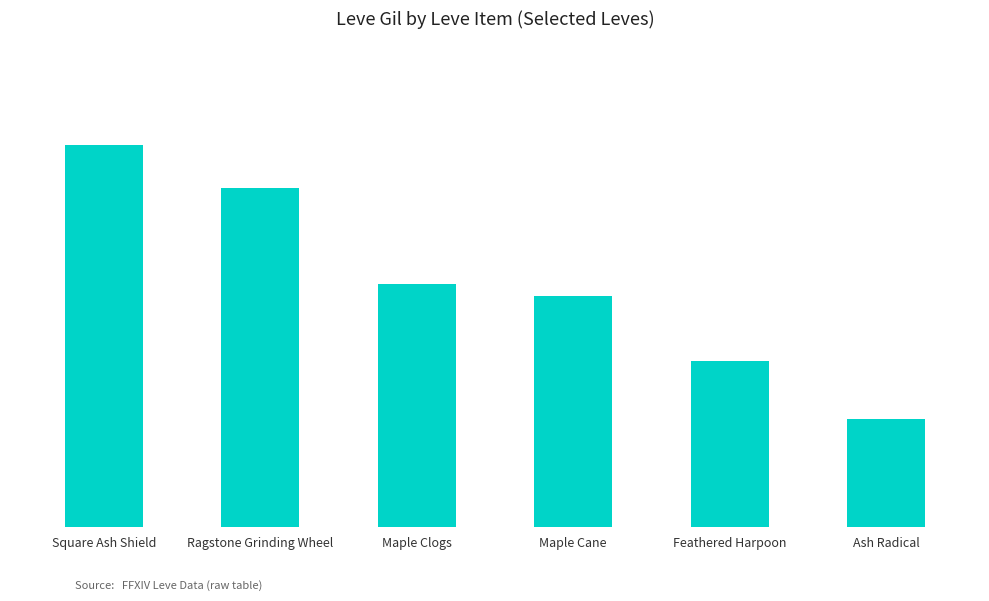

Does the chart contain any negative values?

No